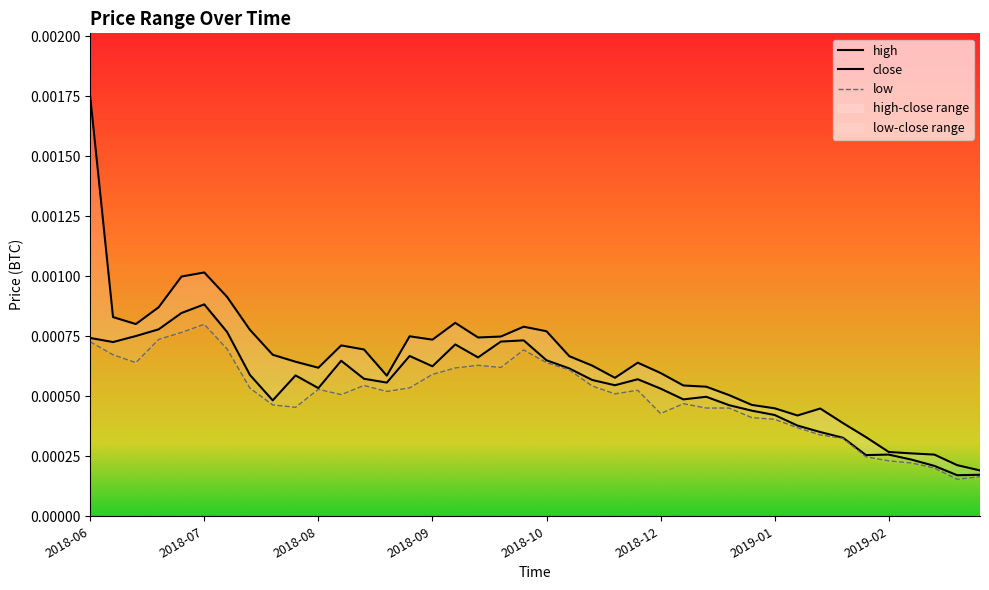

Count the close values in the range 0 to 1.

40